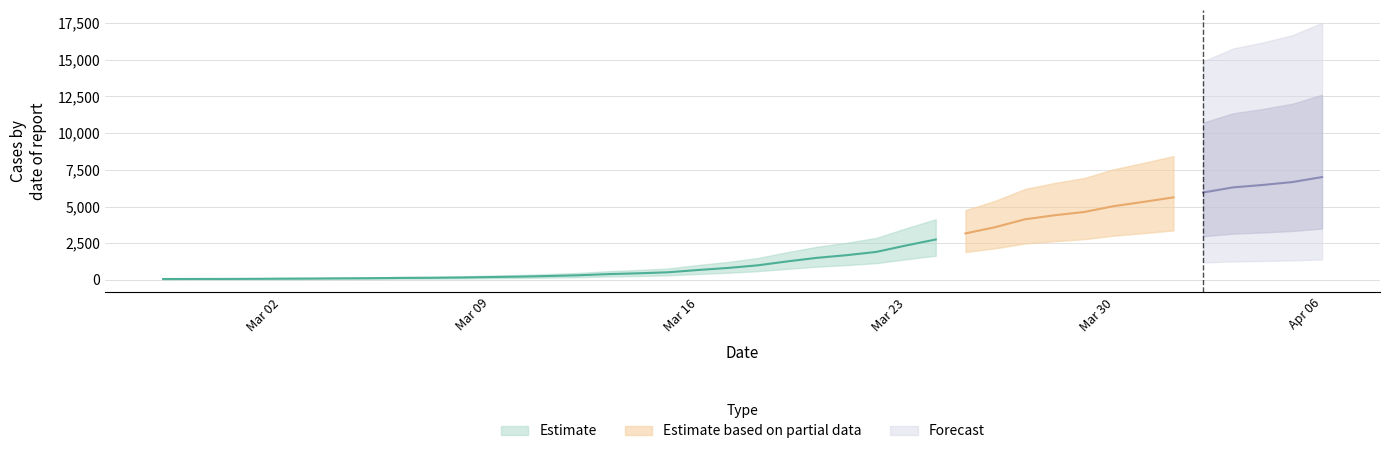

How many data points does each series have?

40